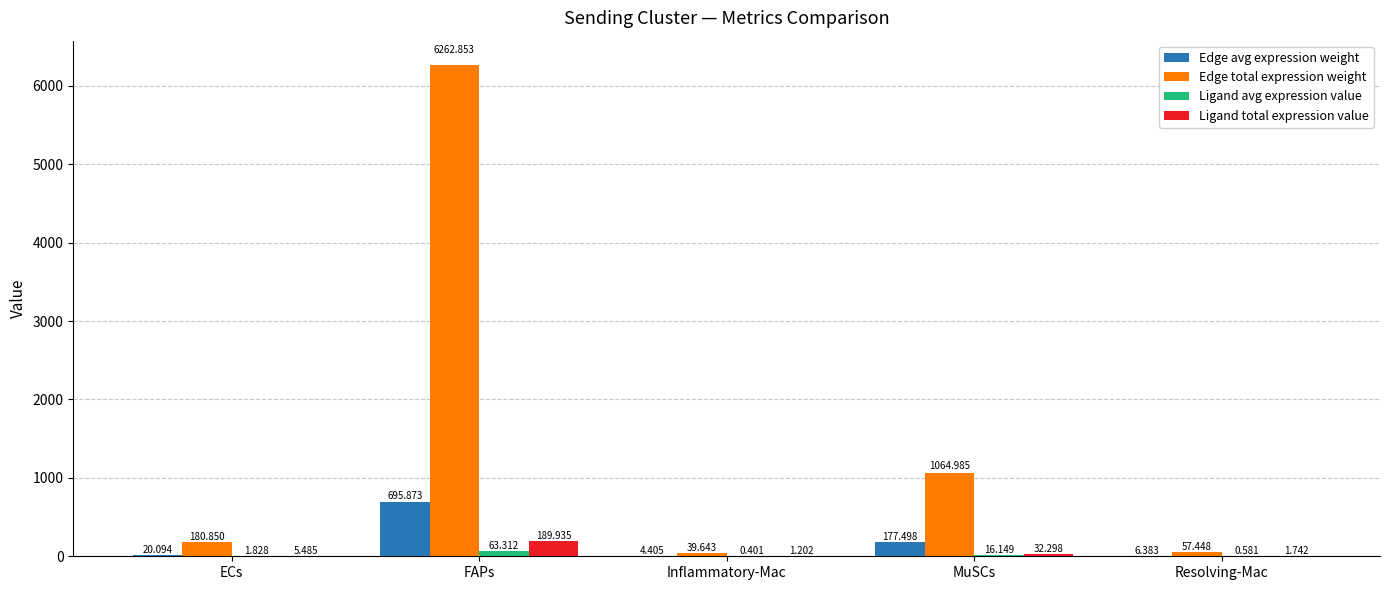

Which series changed the most between Inflammatory-Mac and MuSCs?

Edge total expression weight